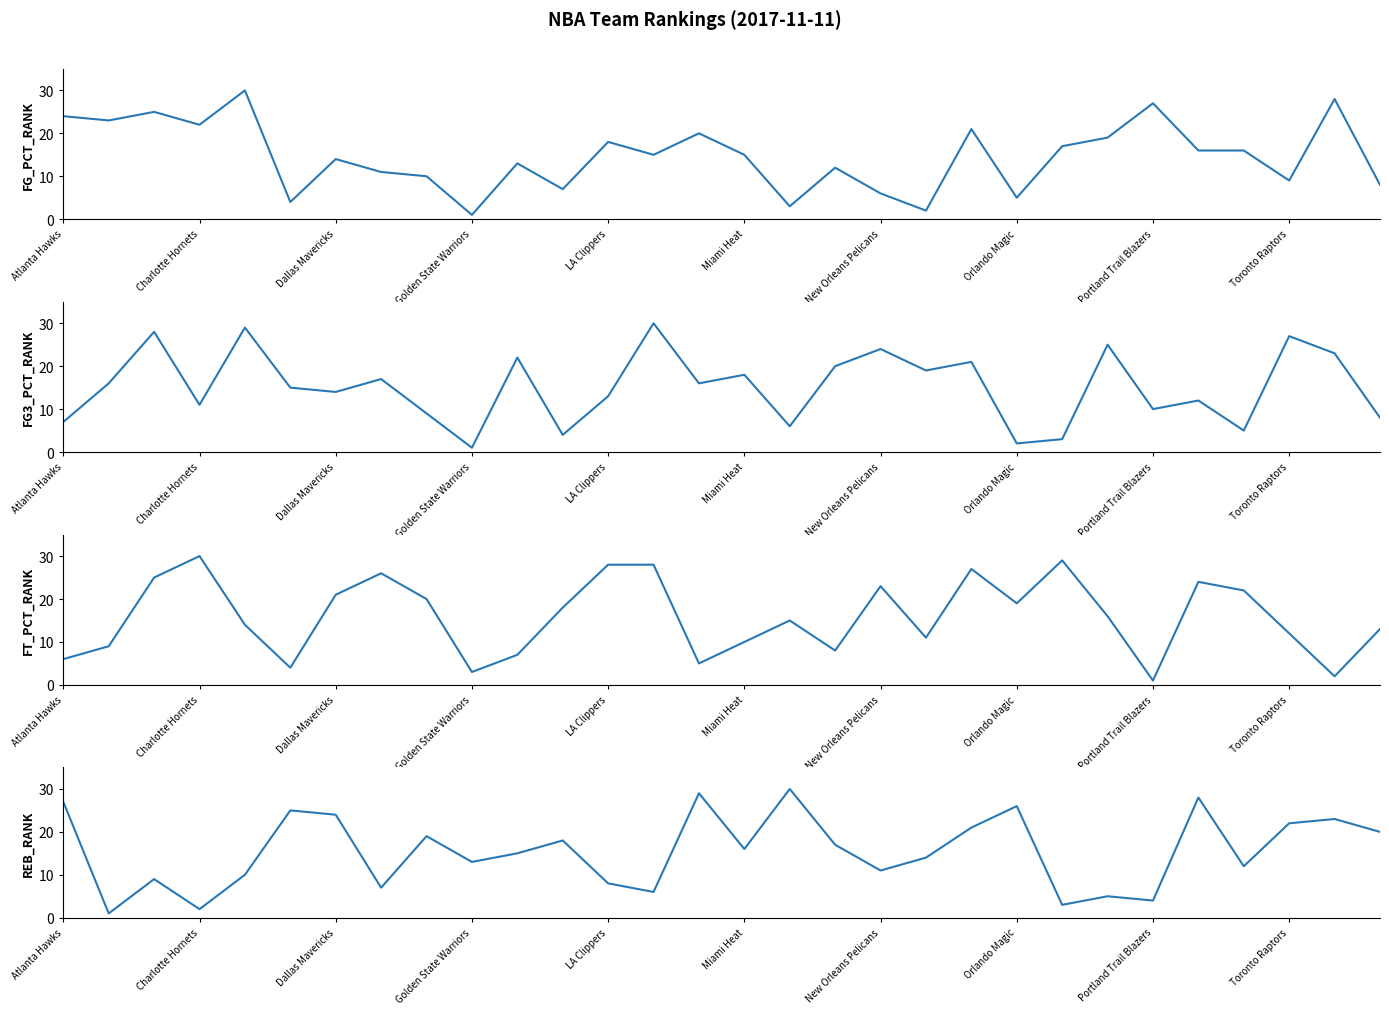

What is the greatest value displayed?

30